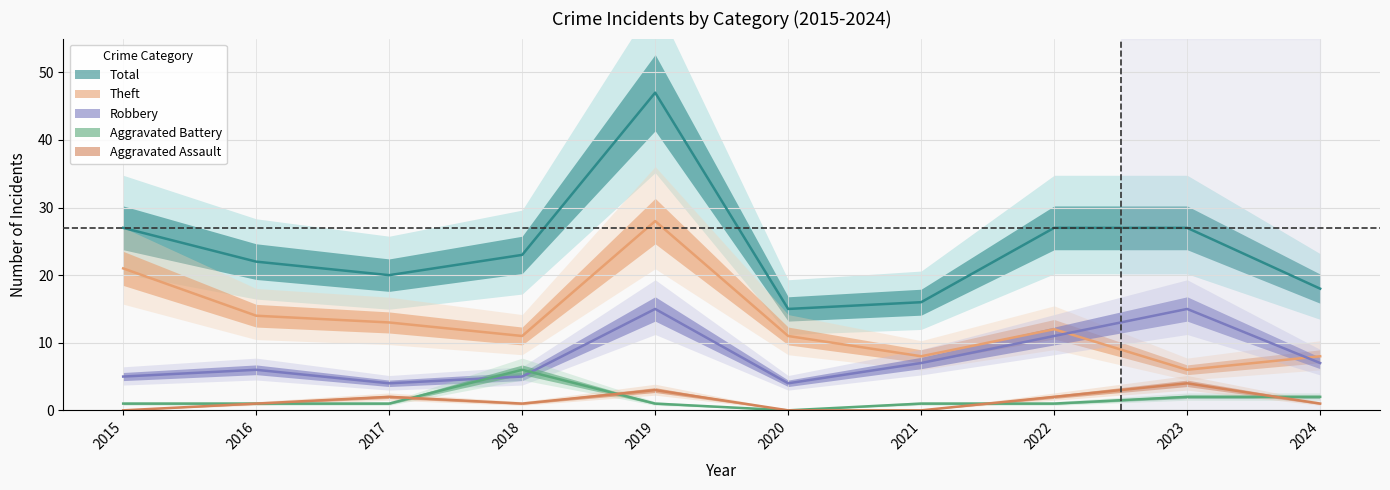

True or false: Total and Aggravated Assault intersect in this chart.

False